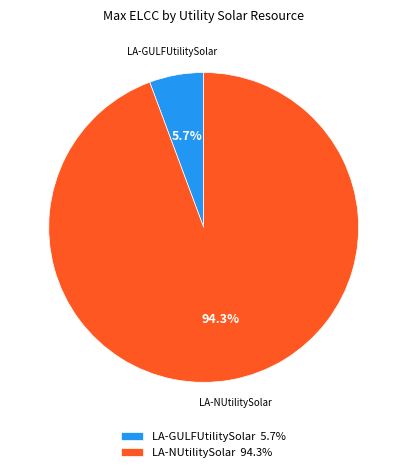

Rank the categories by value from lowest to highest.

LA-GULFUtilitySolar, LA-NUtilitySolar